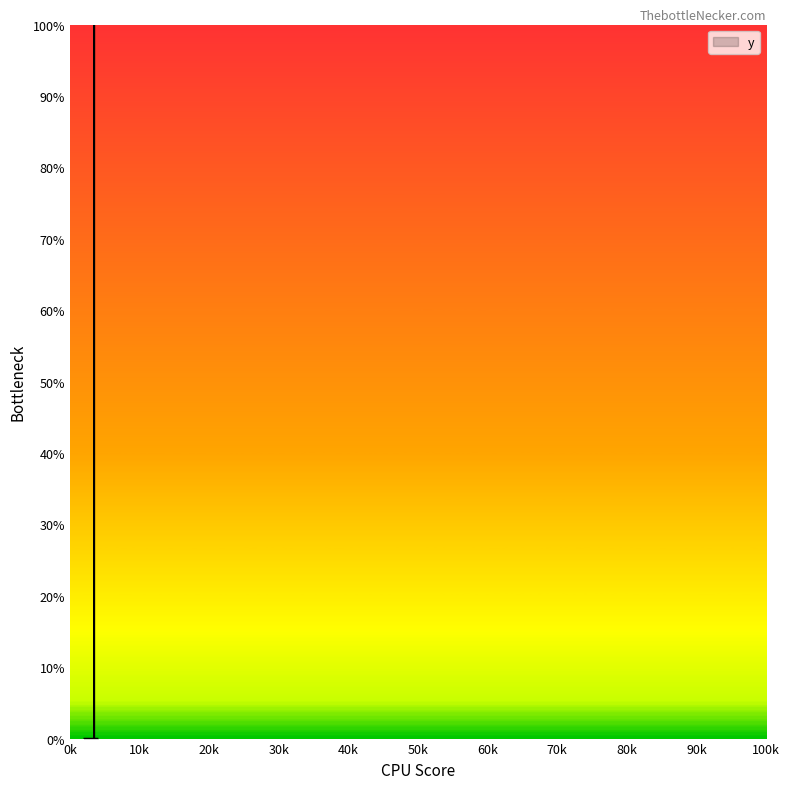

Does the chart display data point markers on the line(s)?

No